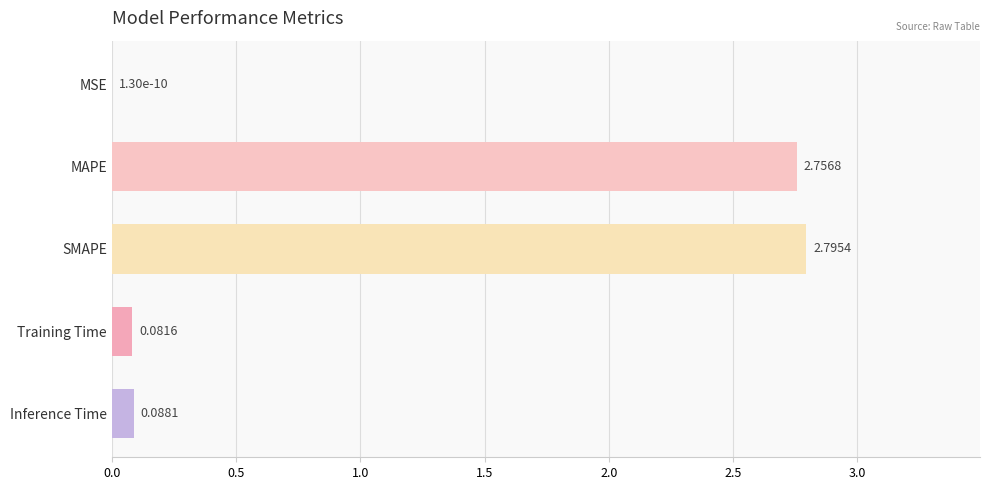

What is the sum of all values?

5.7